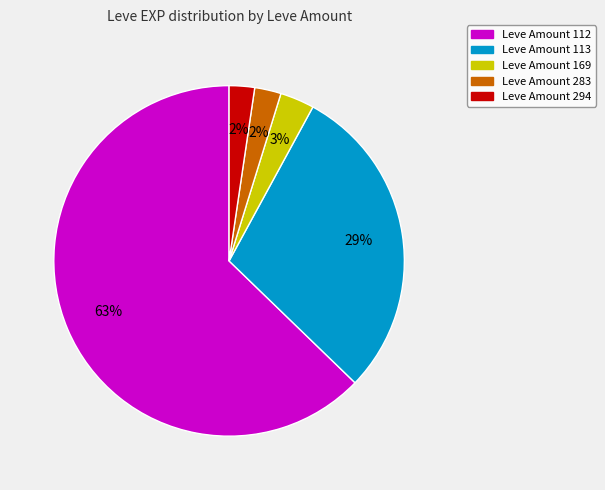

Is there any slice that represents more than half of the pie?

Yes